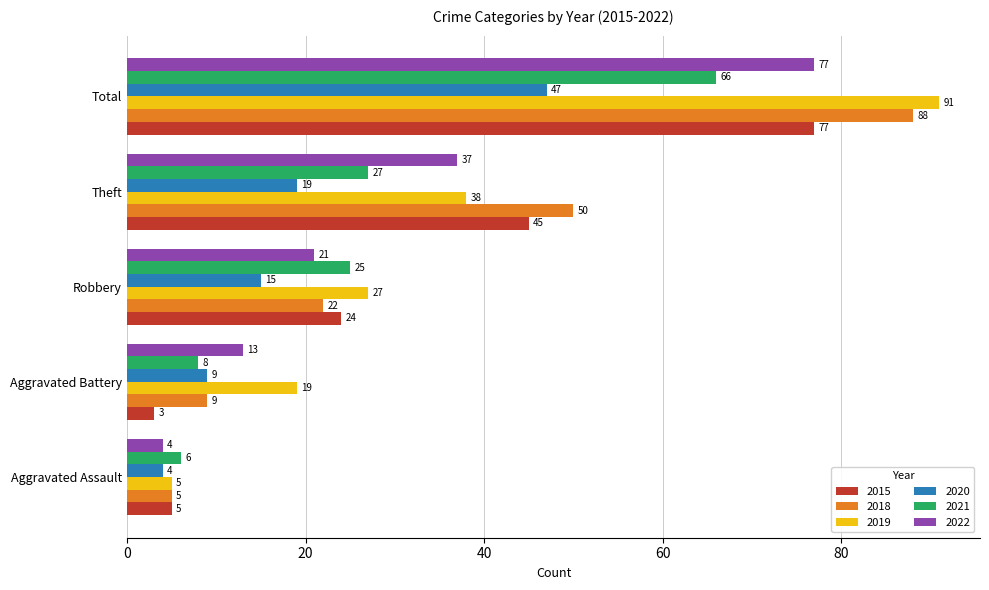

What is the highest value of the 2019 series?

91